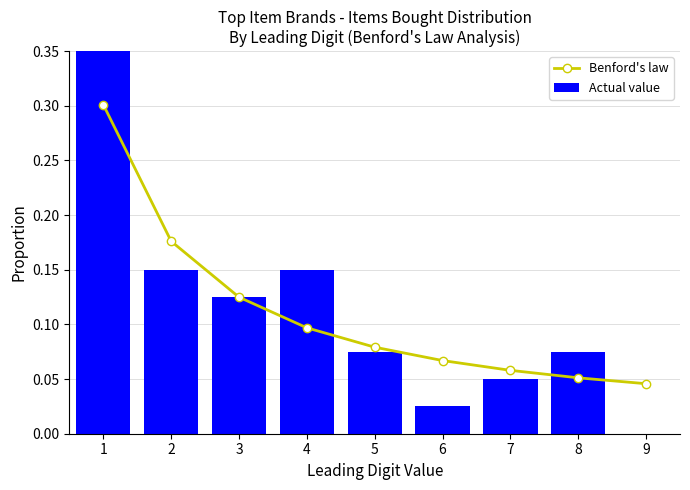

At which label does Benford's law reach its peak?

1